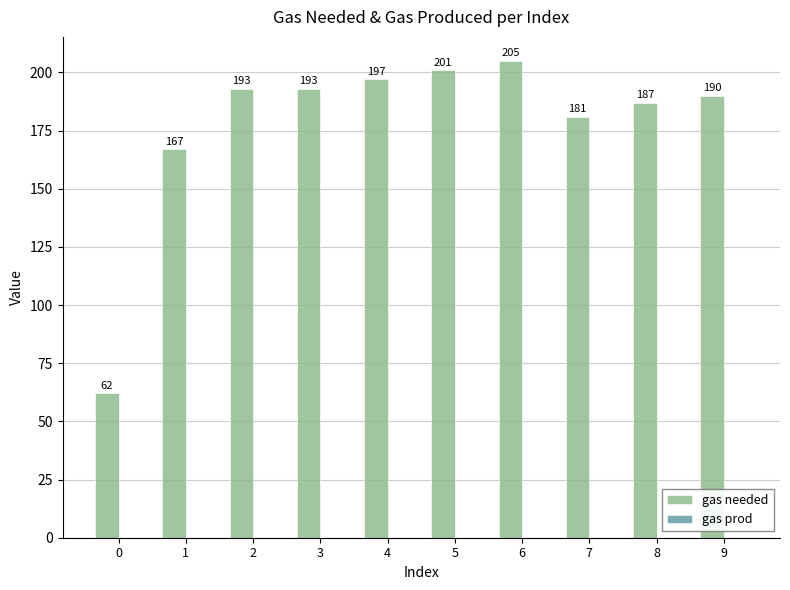

Between 7 and 4, which is larger?

4